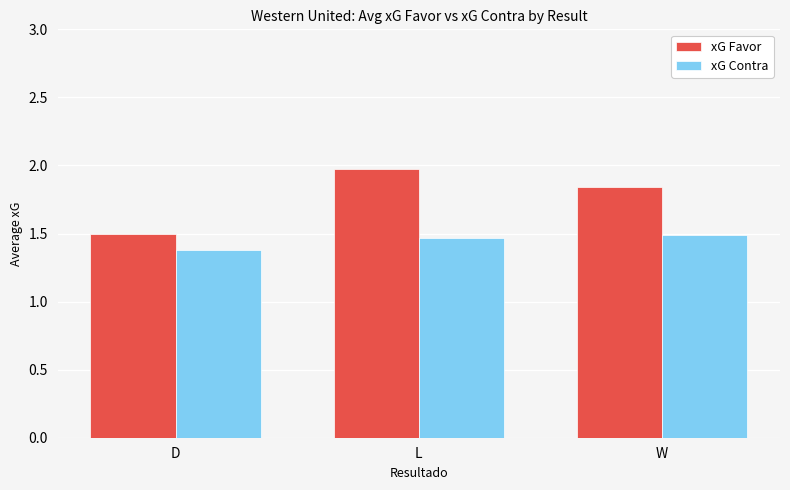

What is the difference between the second highest and minimum values in the xG Favor series?

0.4